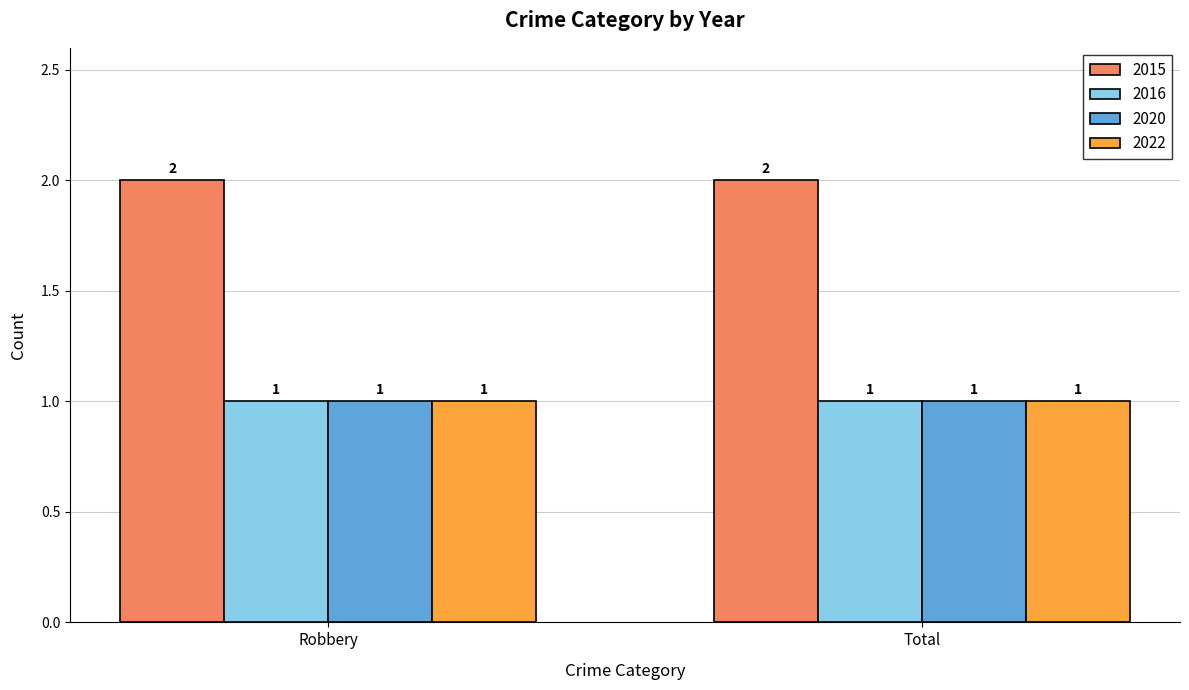

What is the value of the 2015 bar at the 1st from the left?

2